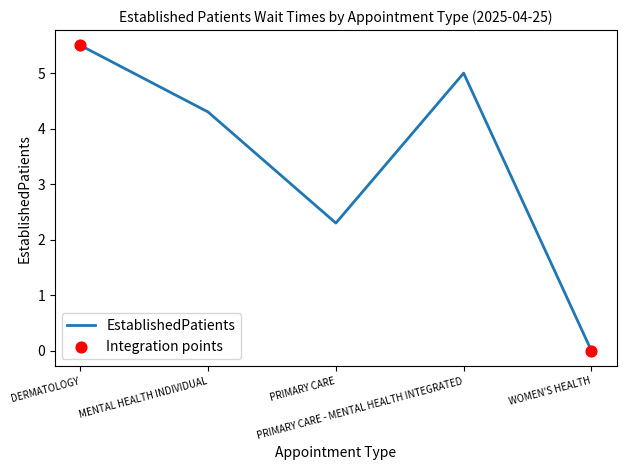

What is the change in value from MENTAL HEALTH INDIVIDUAL to PRIMARY CARE?

-2.0